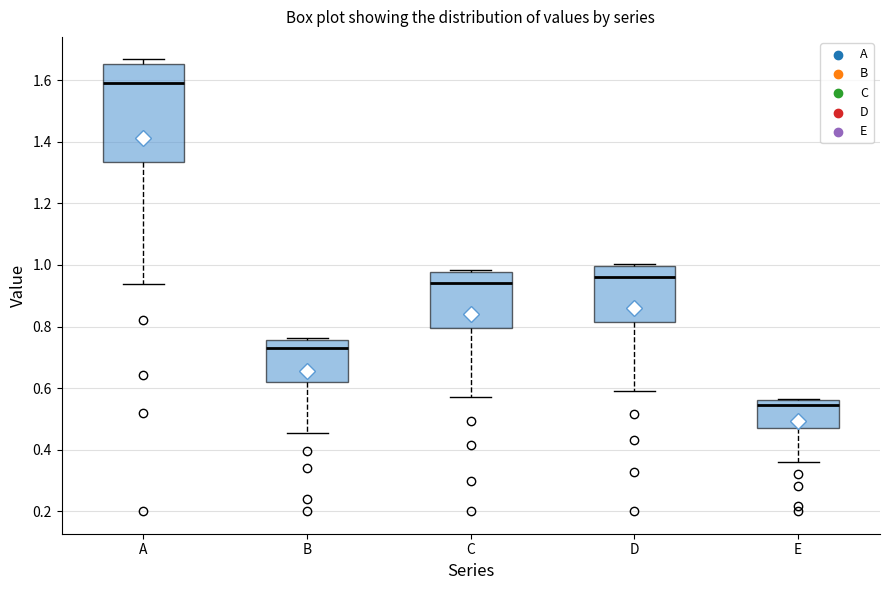

Where is the lower edge of the box for C on the y-axis? The values are not printed on the chart, so give them approximately, as read against the axis.

0.80